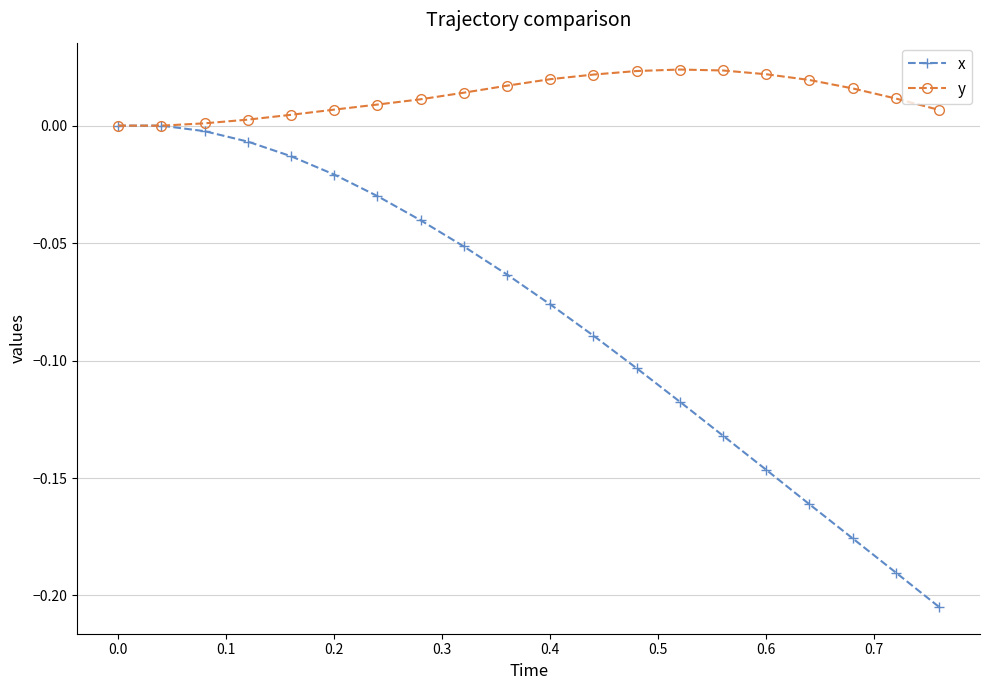

True or false: y has more than 0 interior local peaks.

True